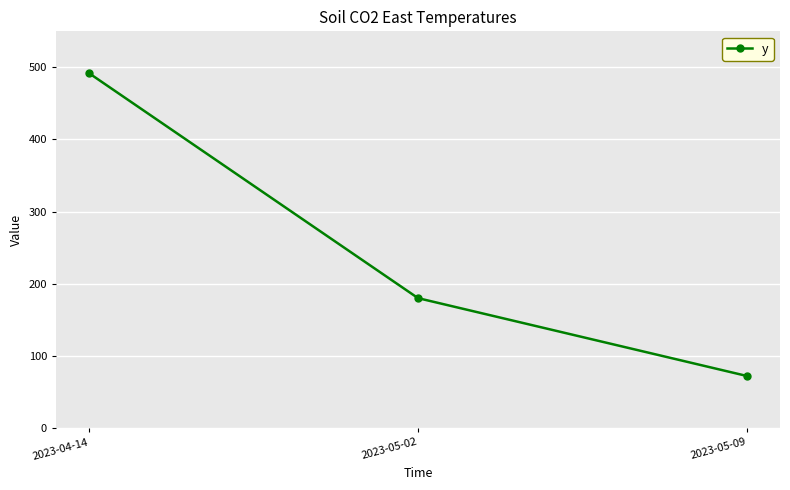

What is the label of the 1st point from the right?

2023-05-09